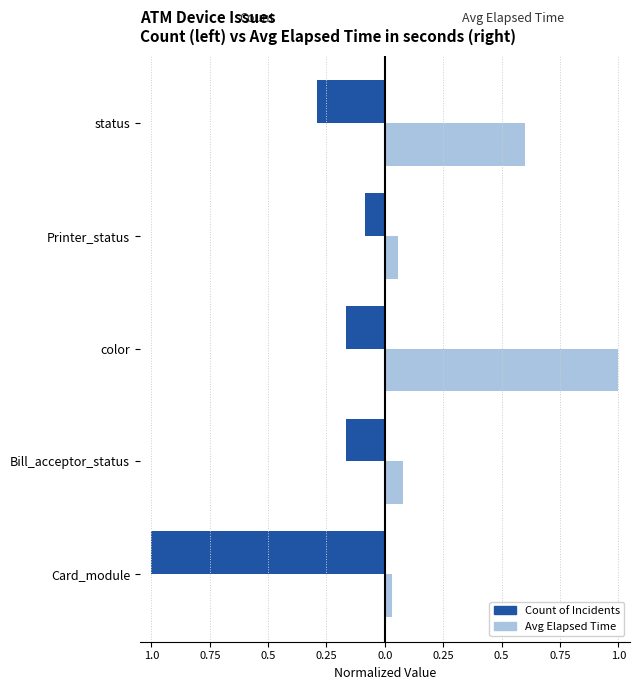

What are all the series names shown in the legend?

Count of Incidents, Avg Elapsed Time